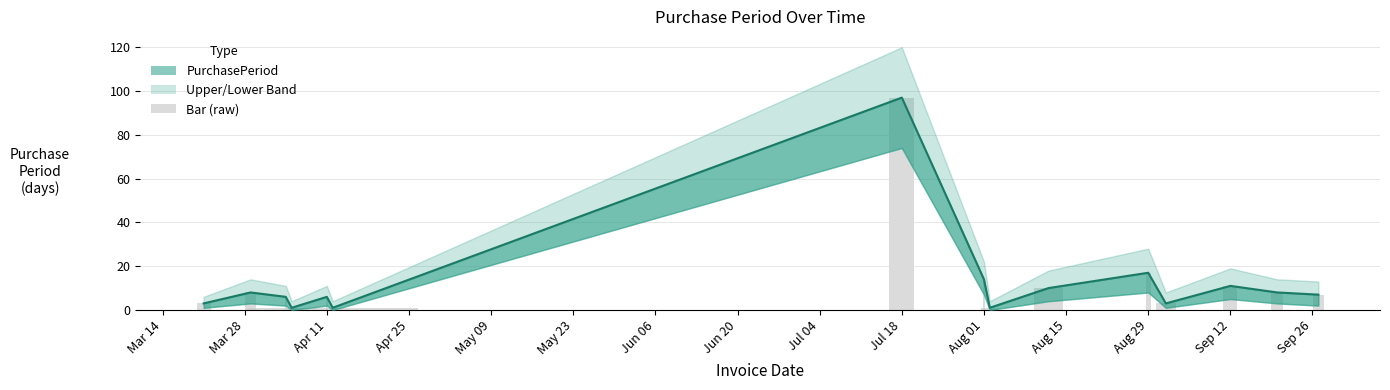

What is the label of the 7th bar from the left?

Jul 18